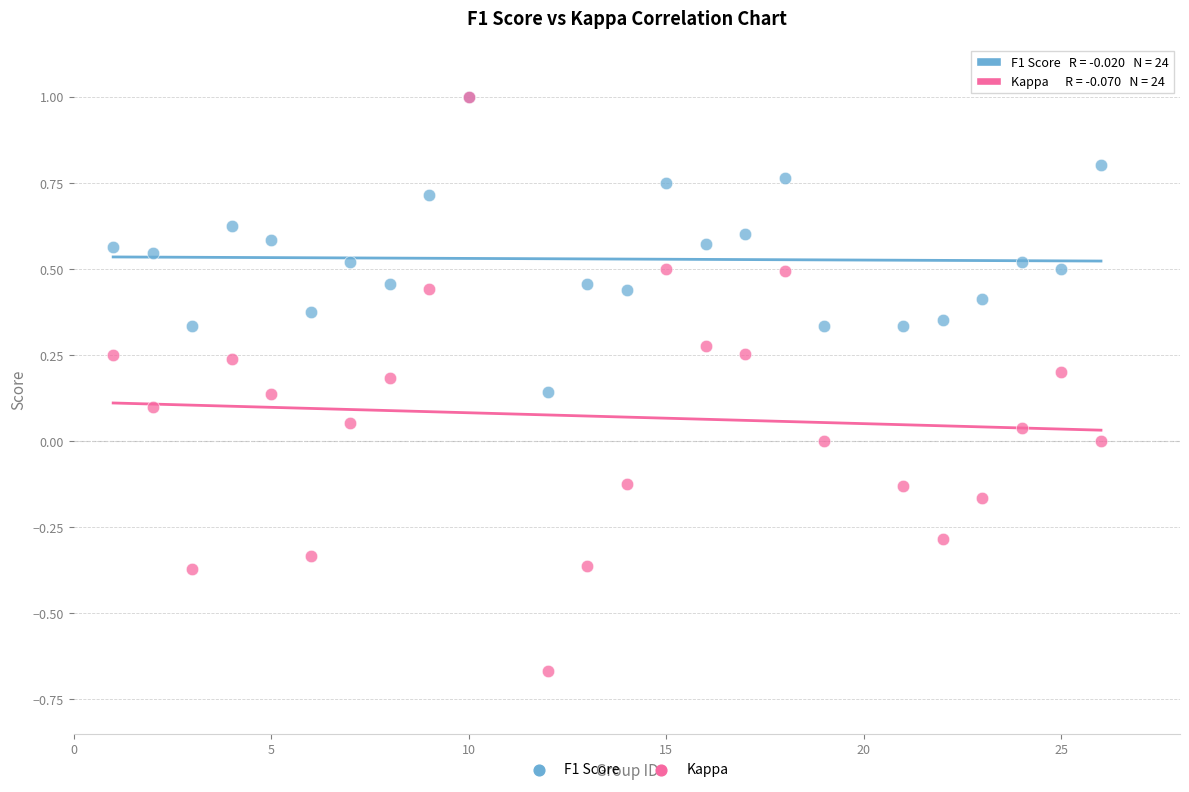

Which series contains the lowest Y value?

Kappa